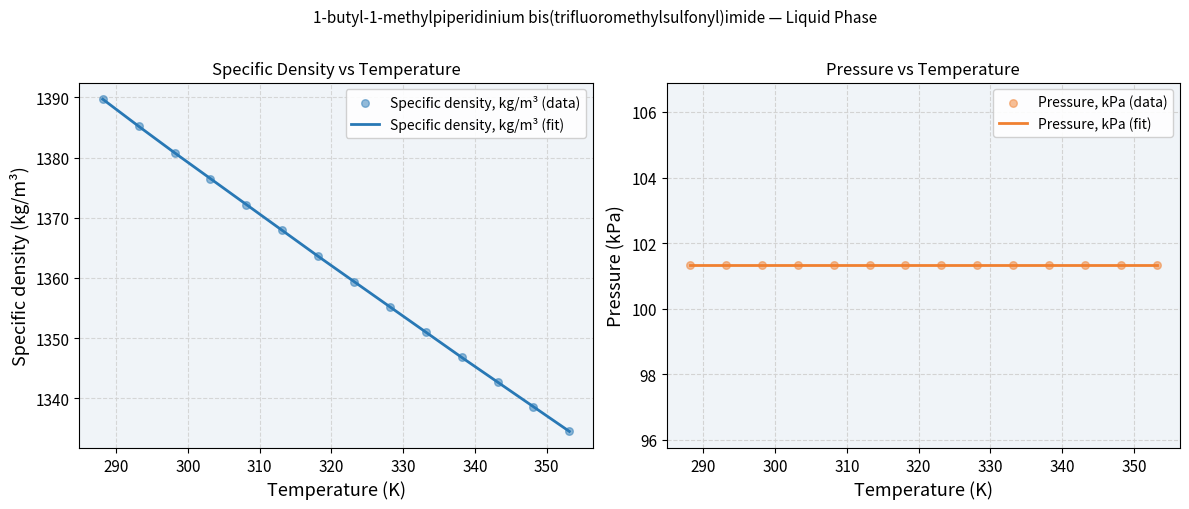

What are all the series names shown in the legend?

Specific density, kg/m³ (fit), Specific density, kg/m³ (data), Pressure, kPa (fit), Pressure, kPa (data)